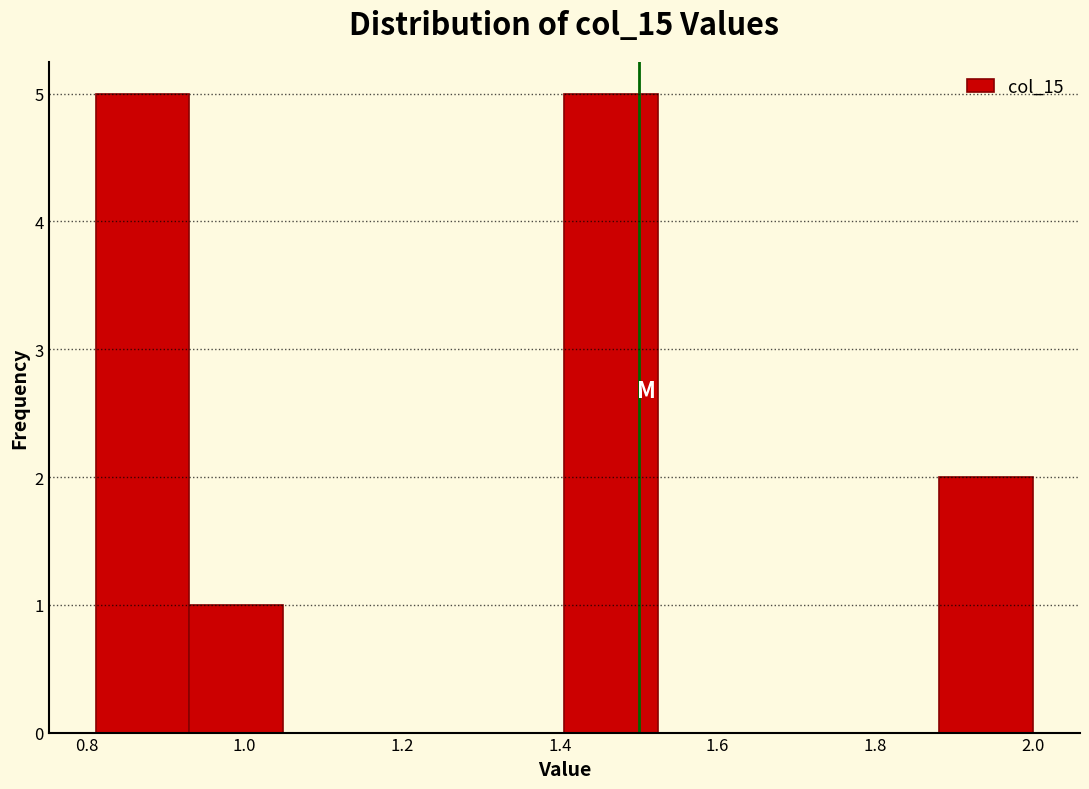

How tall is the bar that spans 0.94 to 1.04 on the x-axis? Neither the bar edges nor the heights are printed on the chart, so give them approximately, as read against the axes.

1